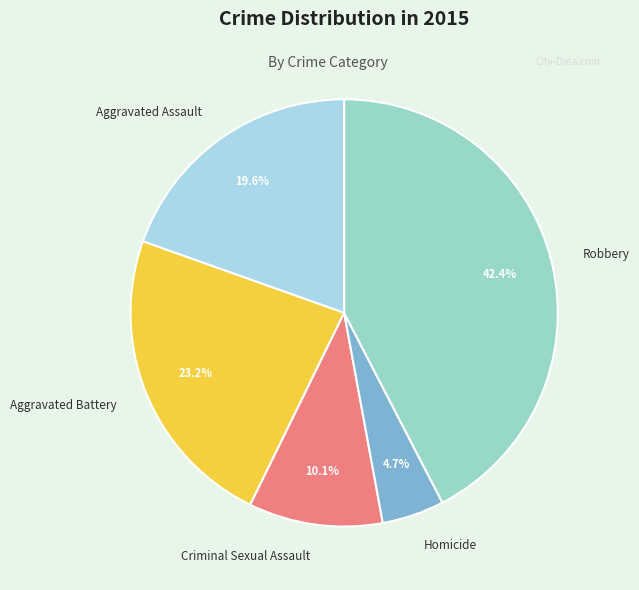

True or false: Criminal Sexual Assault accounts for 2% of the total.

False